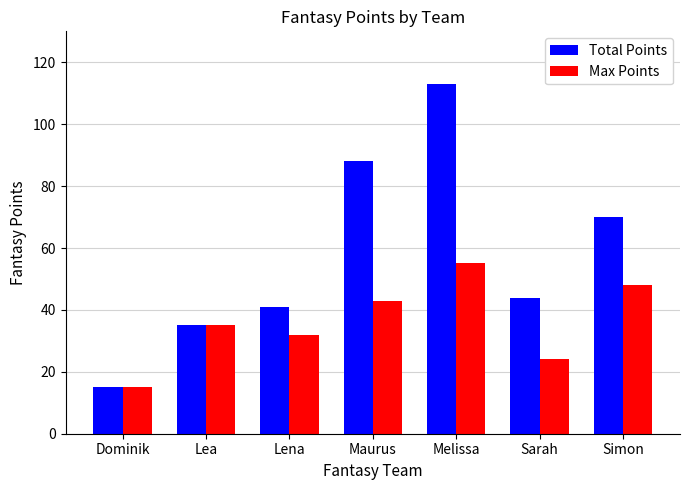

How many bars are there in total?

14